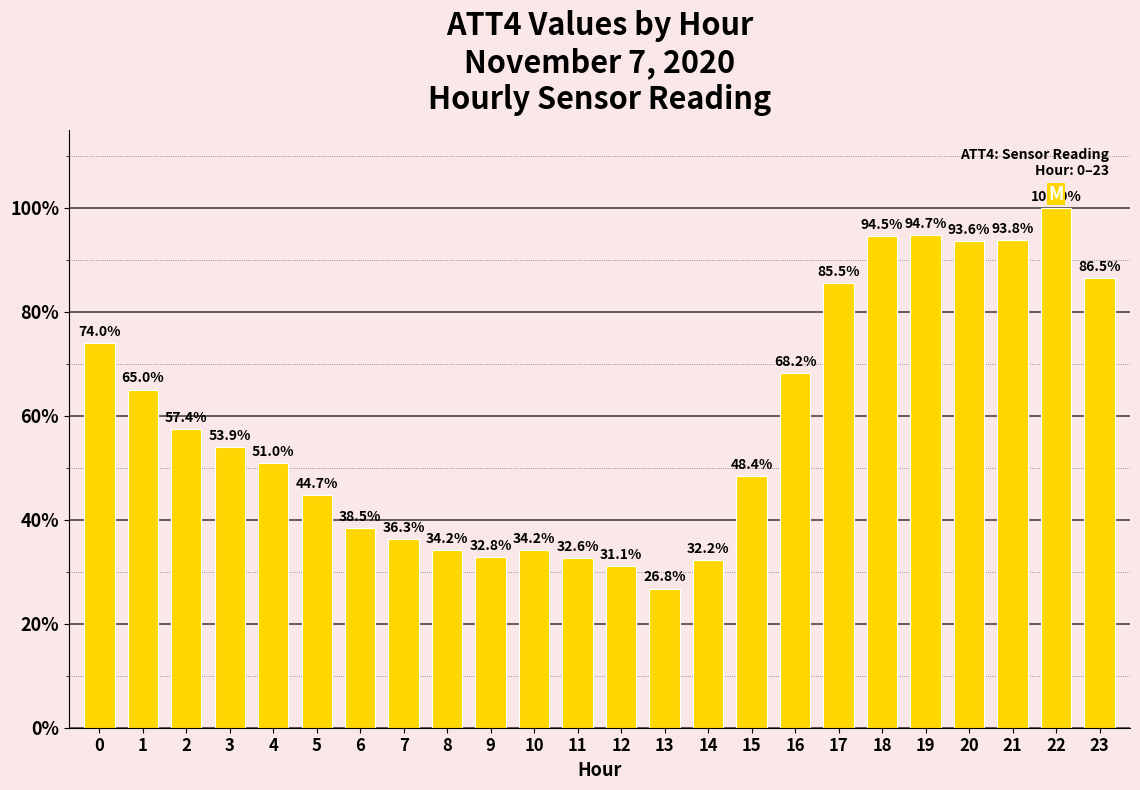

Where is the data nearest to the value 63?

1